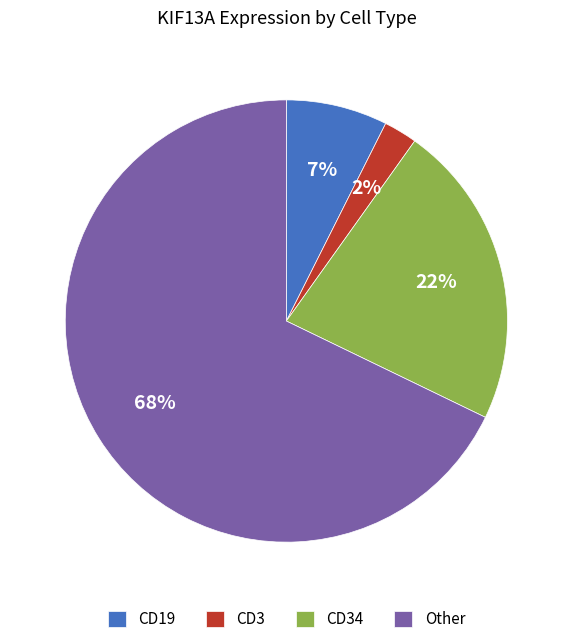

Rank the categories by value from lowest to highest.

CD3, CD19, CD34, Other